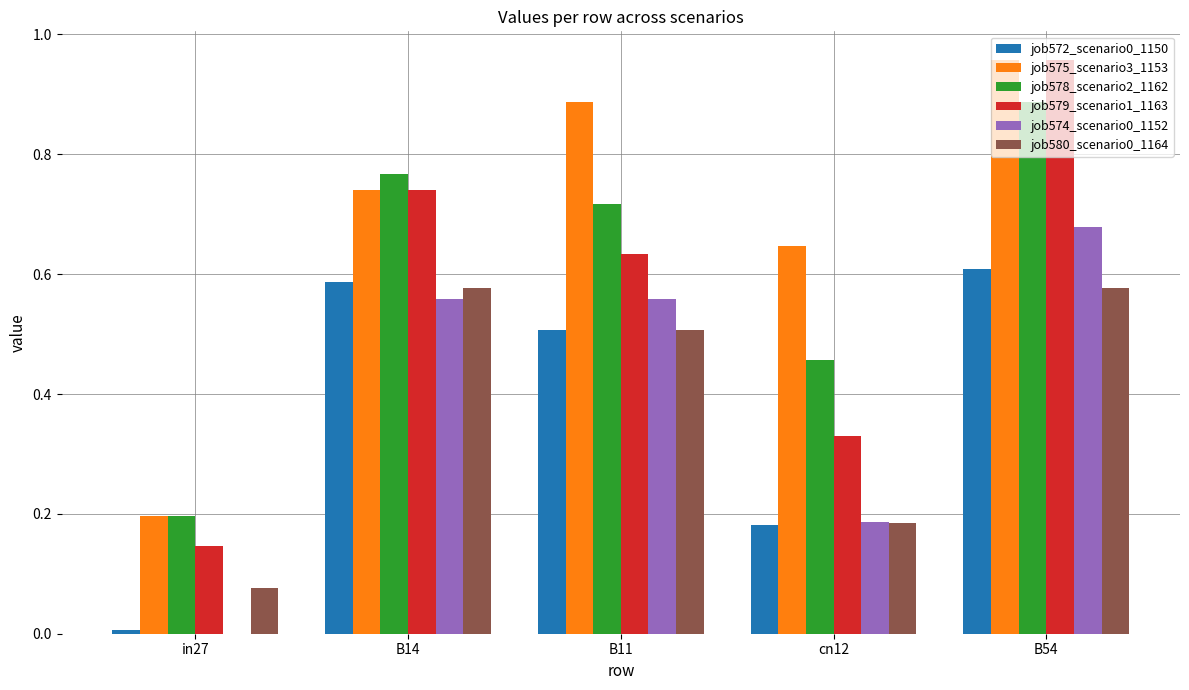

At which category does the chart reach its peak across all series?

B54